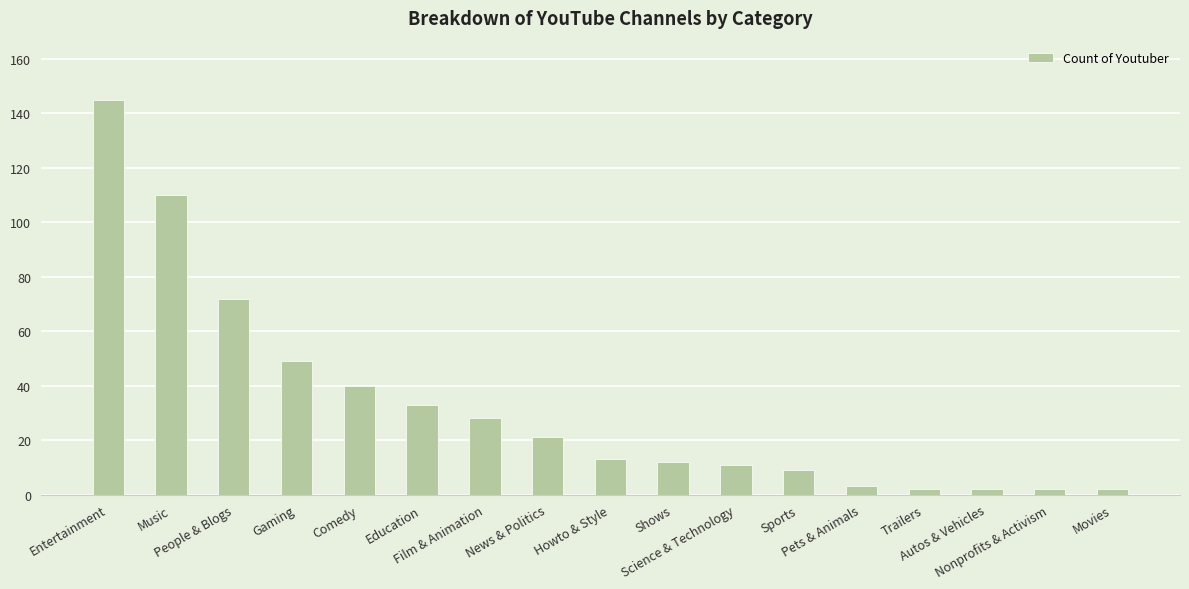

At which label does the data first exceed 13?

Entertainment